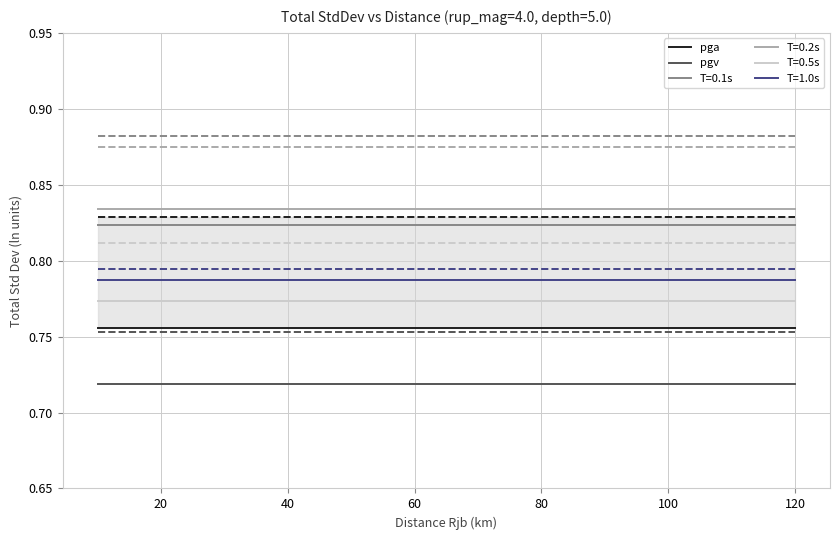

True or false: T=0.1s and T=0.5s intersect in this chart.

False